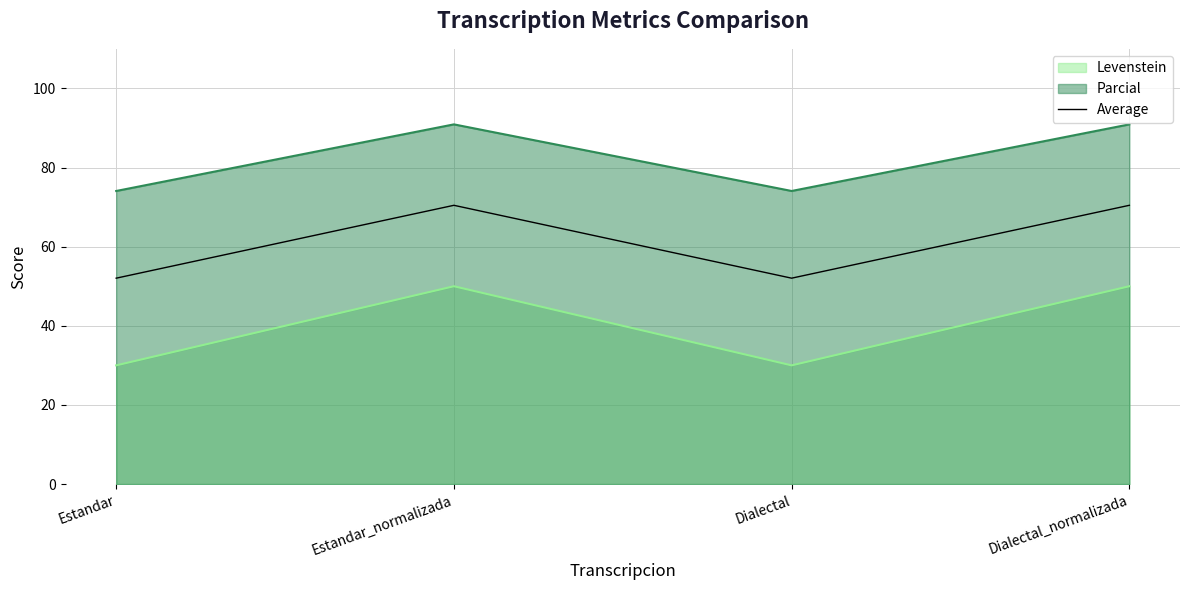

At which label does the data first exceed 70?

Estandar_normalizada